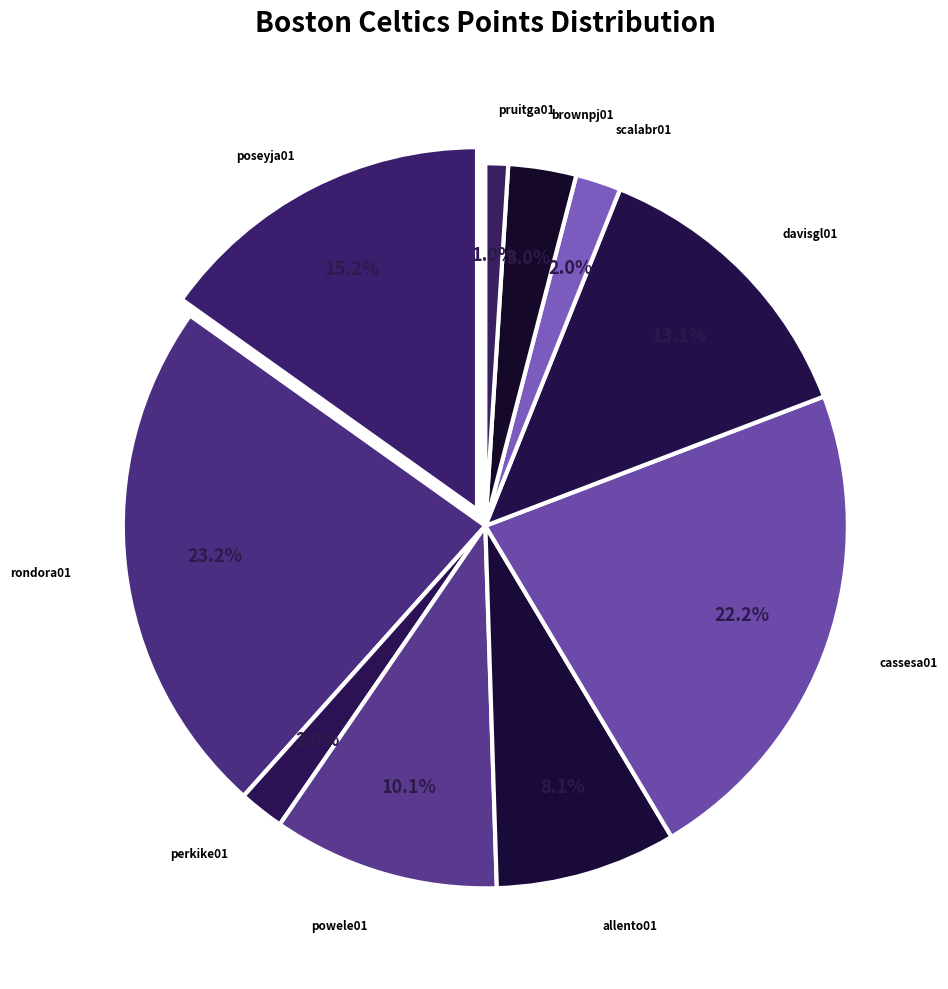

What percentage is the perkike01 slice, to the nearest percent?

2%